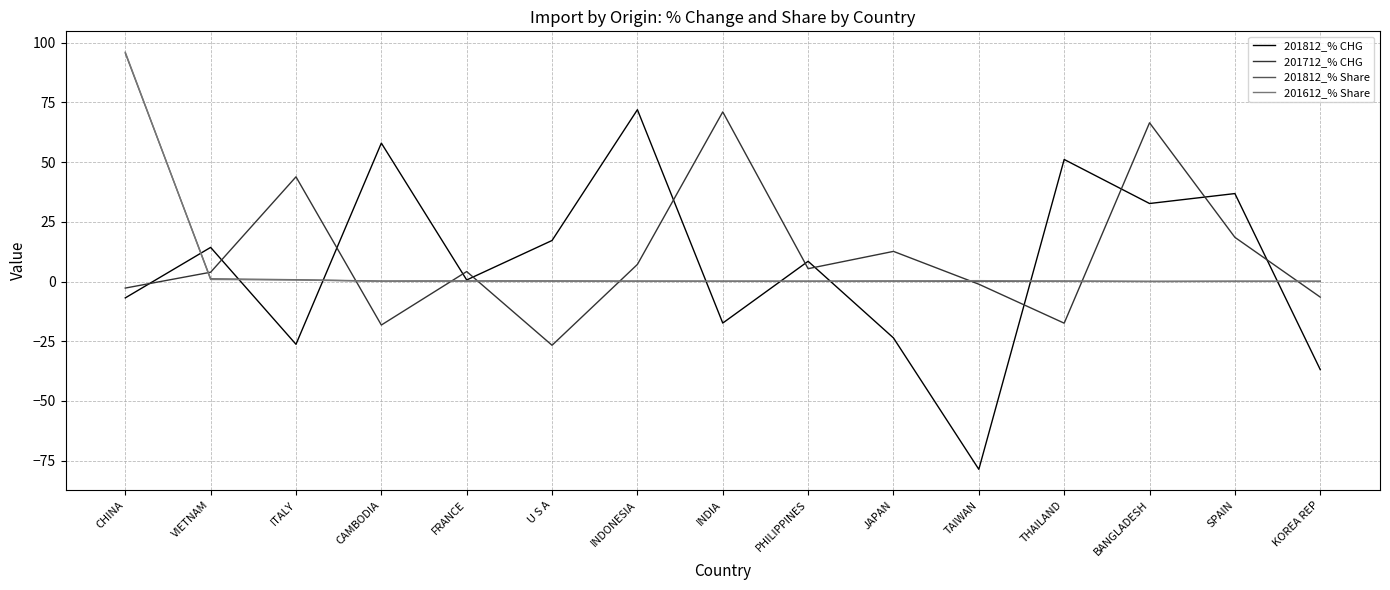

Which series has the widest spread of values?

201812_% CHG